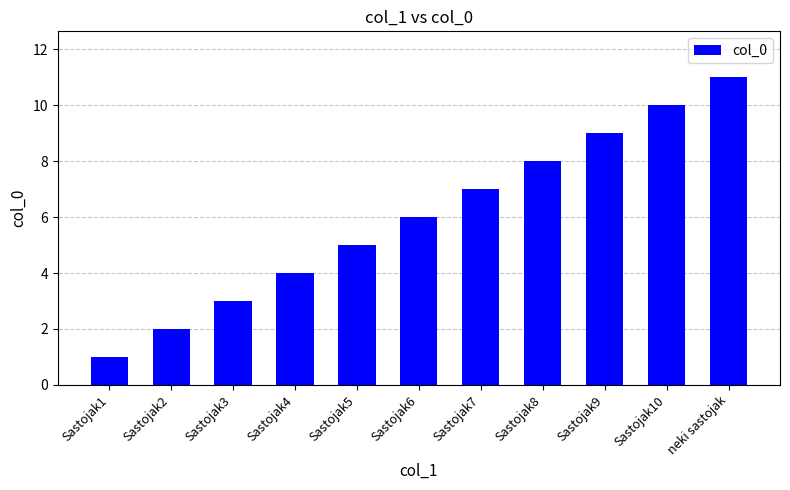

What is the label of the 9th bar from the right?

Sastojak3